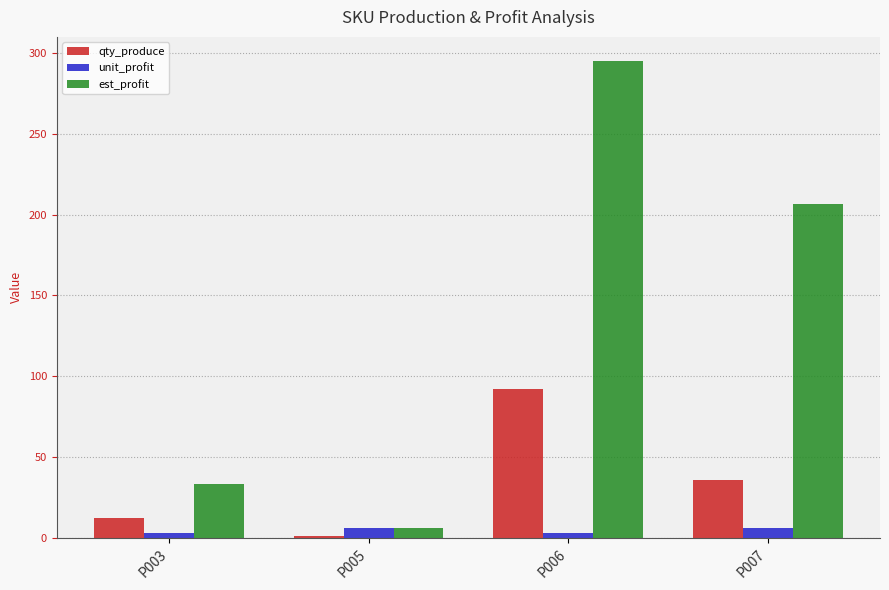

True or false: est_profit has a value of 33.0 at P003.

True